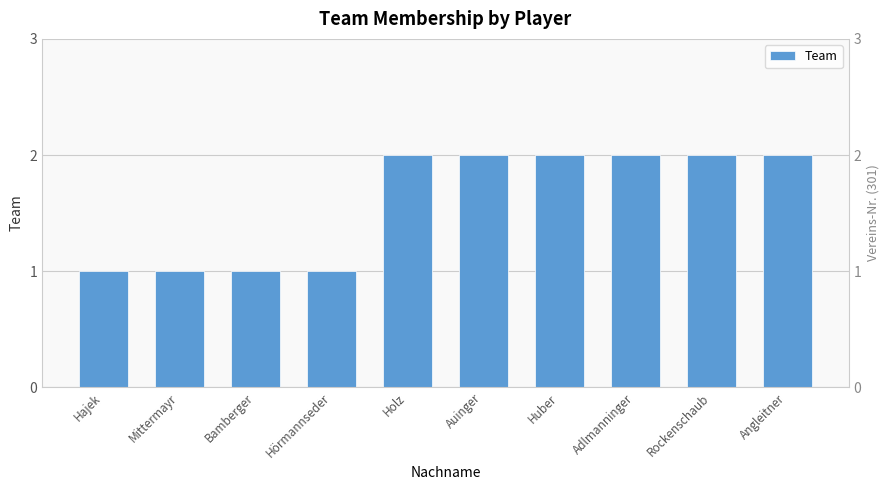

Between Hörmannseder and Adlmanninger, which is larger?

Adlmanninger